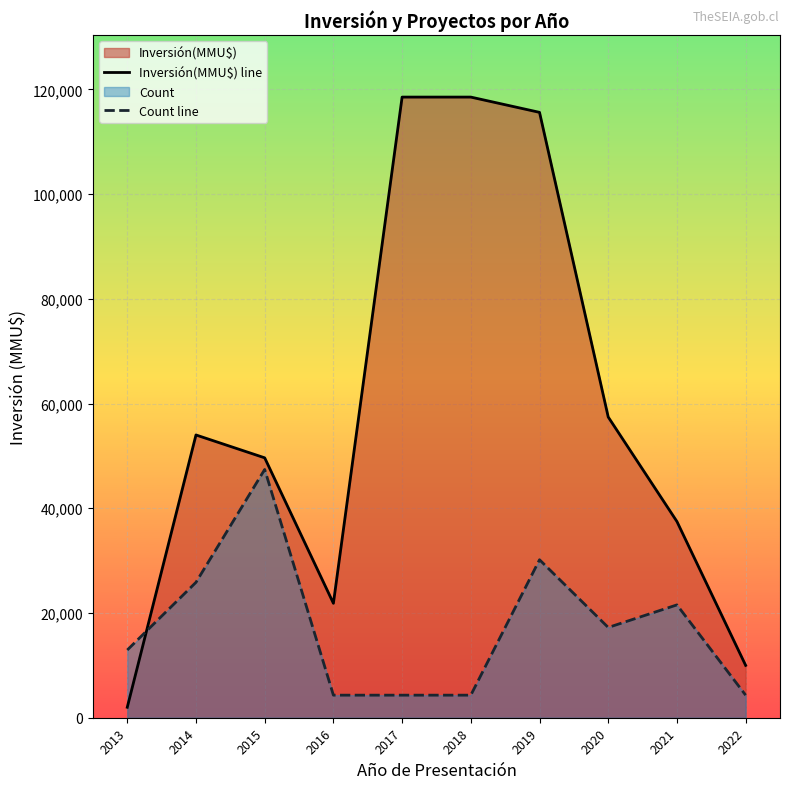

How many data points in Count line are above 17240?

5